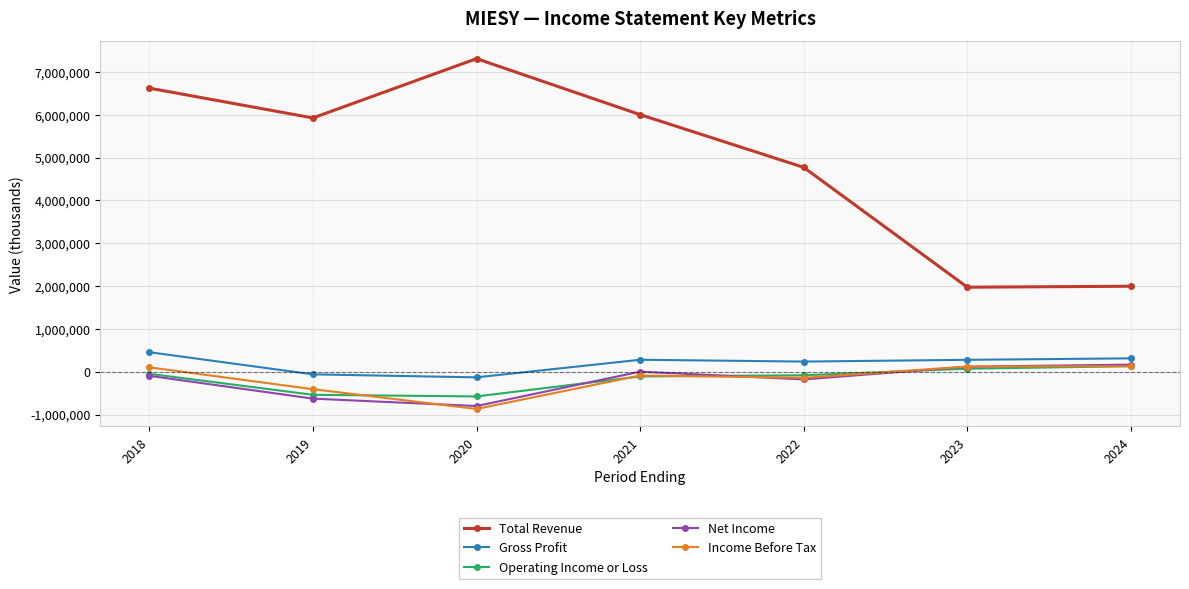

What is the difference between the maximum and minimum values in the Net Income series?

966800